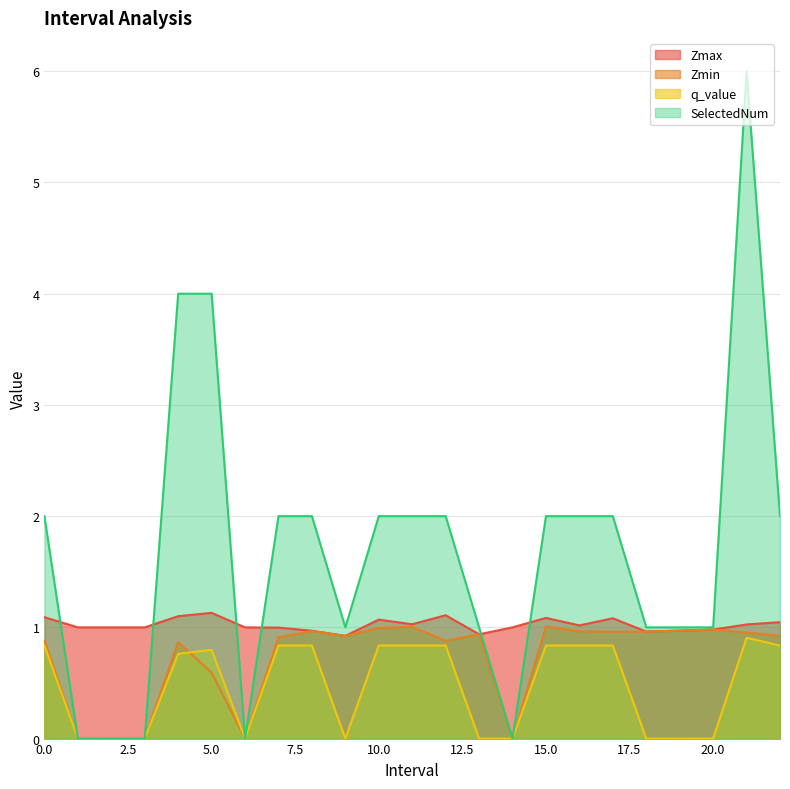

What is the sum of all Zmax values?

23.5